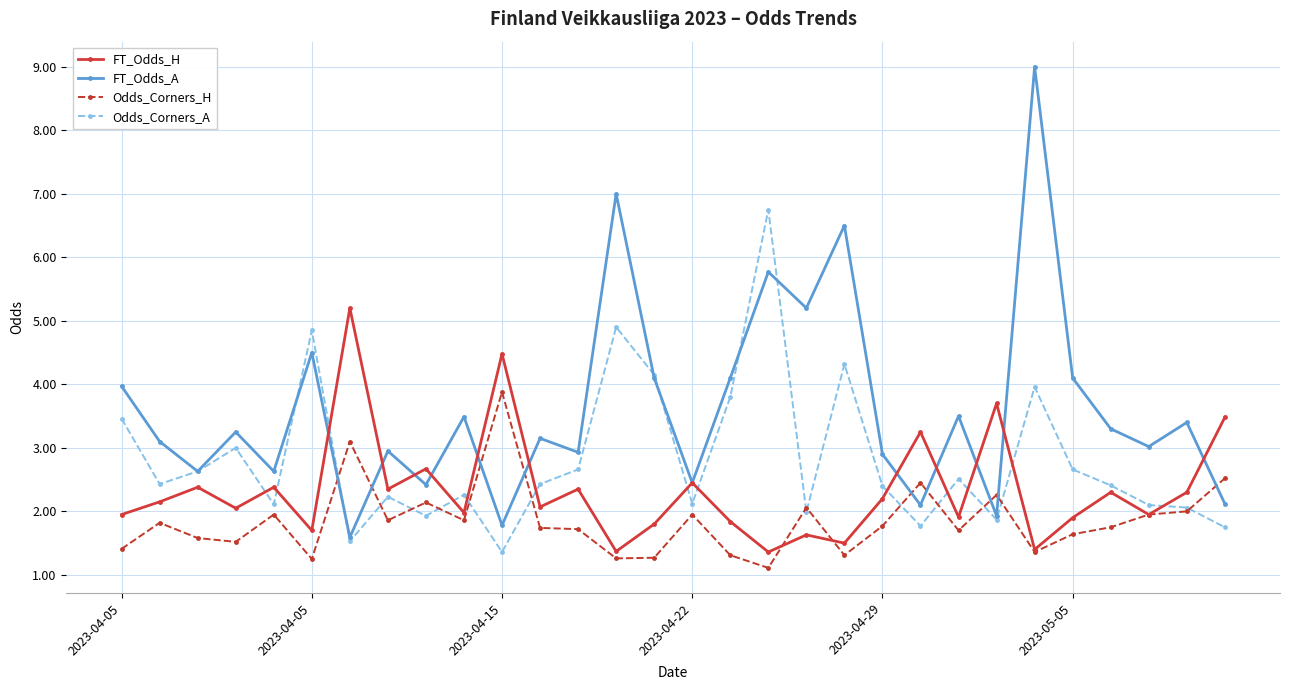

What is the value of the Odds_Corners_H point at the 7th from the left?

3.1